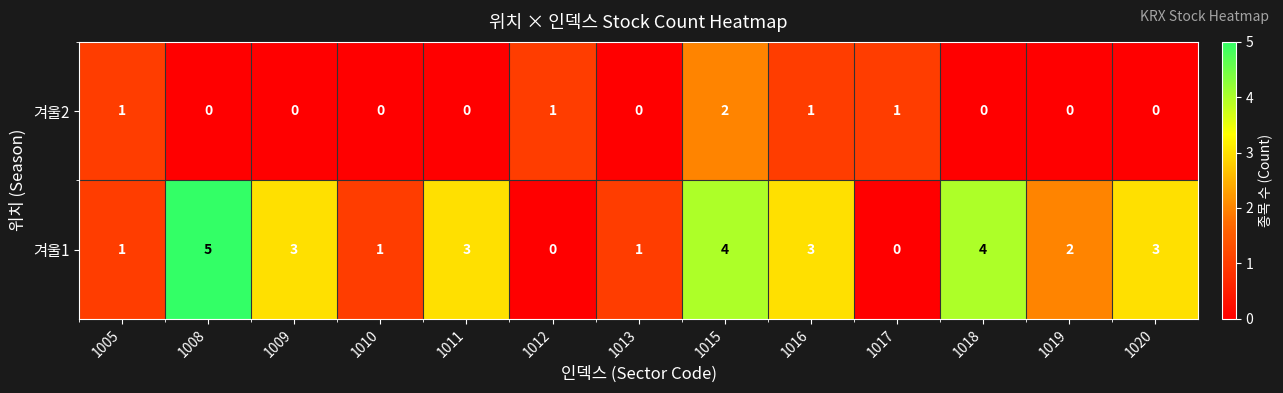

Where does the 겨울1 series first go above 3?

1008